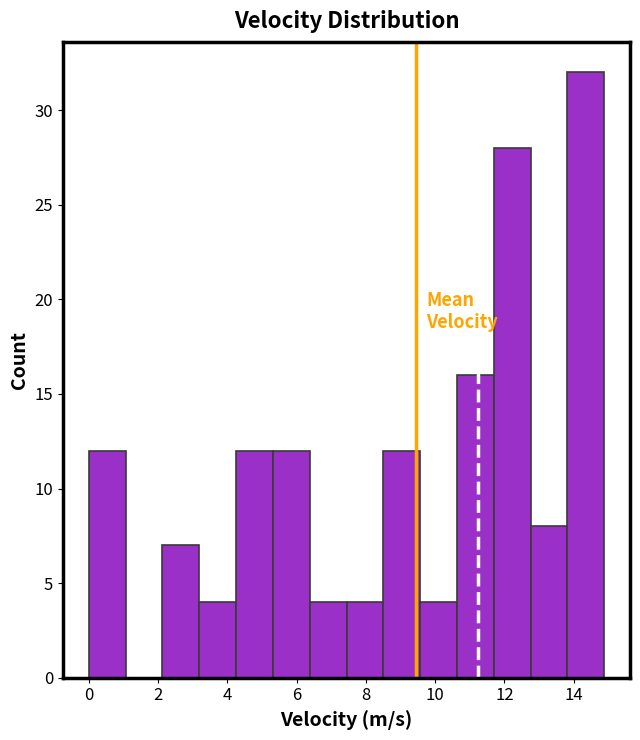

Reading left to right, transcribe this chart: for each bar, give the range it covers on the x-axis and its height. Neither the bar edges nor the heights are printed on the chart, so give them approximately, as read against the axes.

0.0 to 1.0: 12
1.0 to 2.2: 0
2.2 to 3.2: 7
3.2 to 4.2: 4
4.2 to 5.4: 12
5.4 to 6.4: 12
6.4 to 7.4: 4
7.4 to 8.6: 4
8.6 to 9.6: 12
9.6 to 10.6: 4
10.6 to 11.6: 16
11.6 to 12.8: 28
12.8 to 13.8: 8
13.8 to 14.8: 32